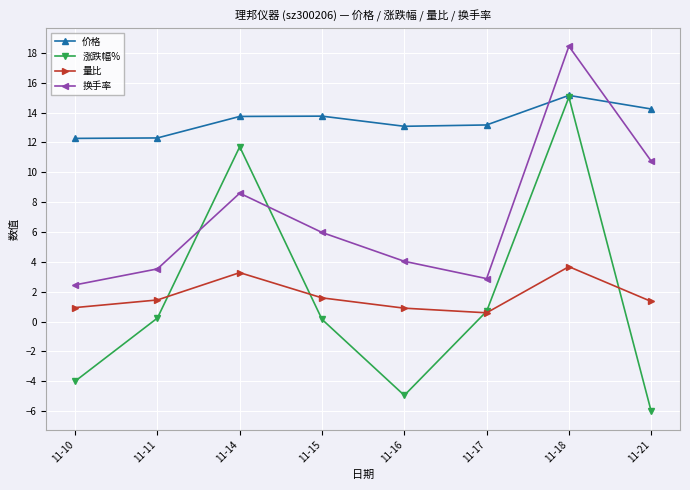

What is the value of the 量比 point at the 3rd from the left?

3.3